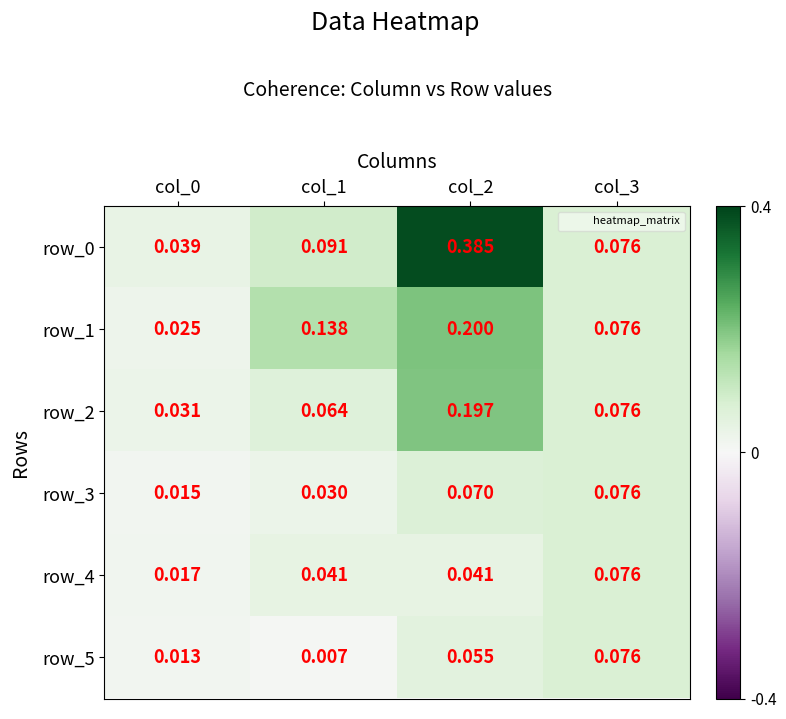

Which label corresponds to the largest value in the chart?

col_2